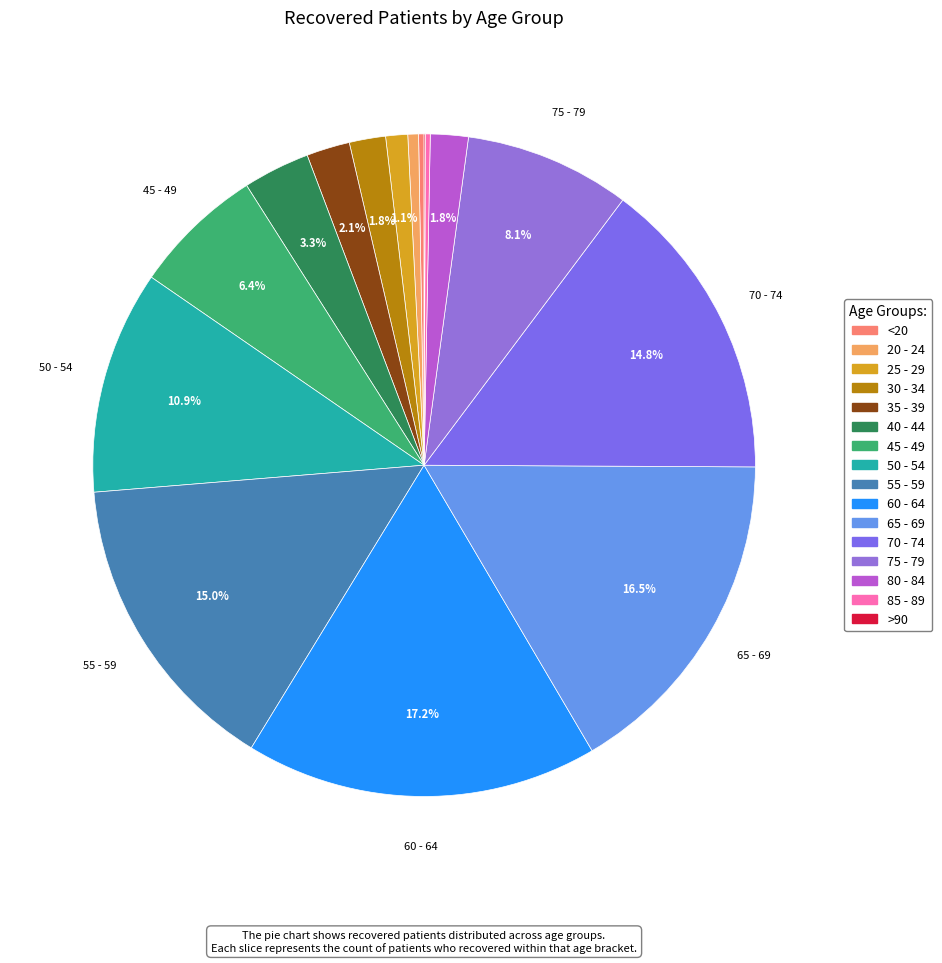

What percentage is the 30 - 34 slice, to the nearest percent?

2%